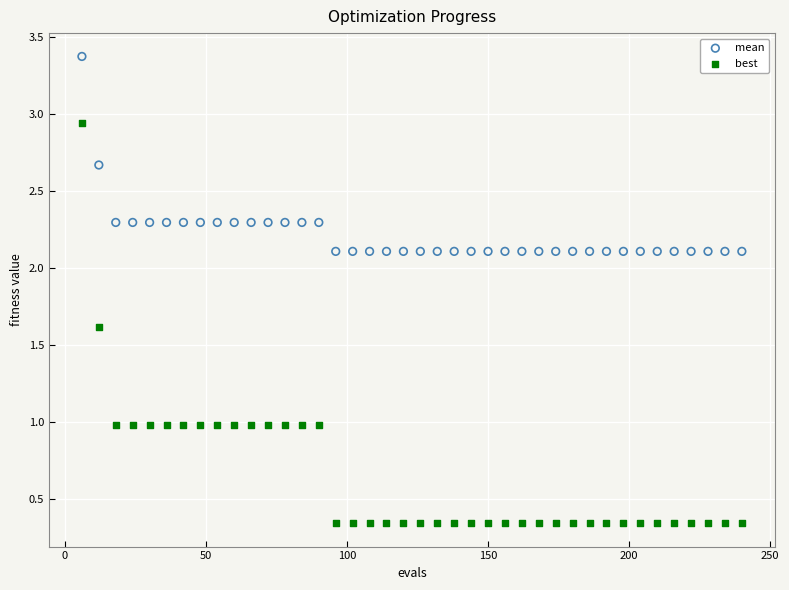

Across all data points, what is the range of X values (max minus min)?

234.0